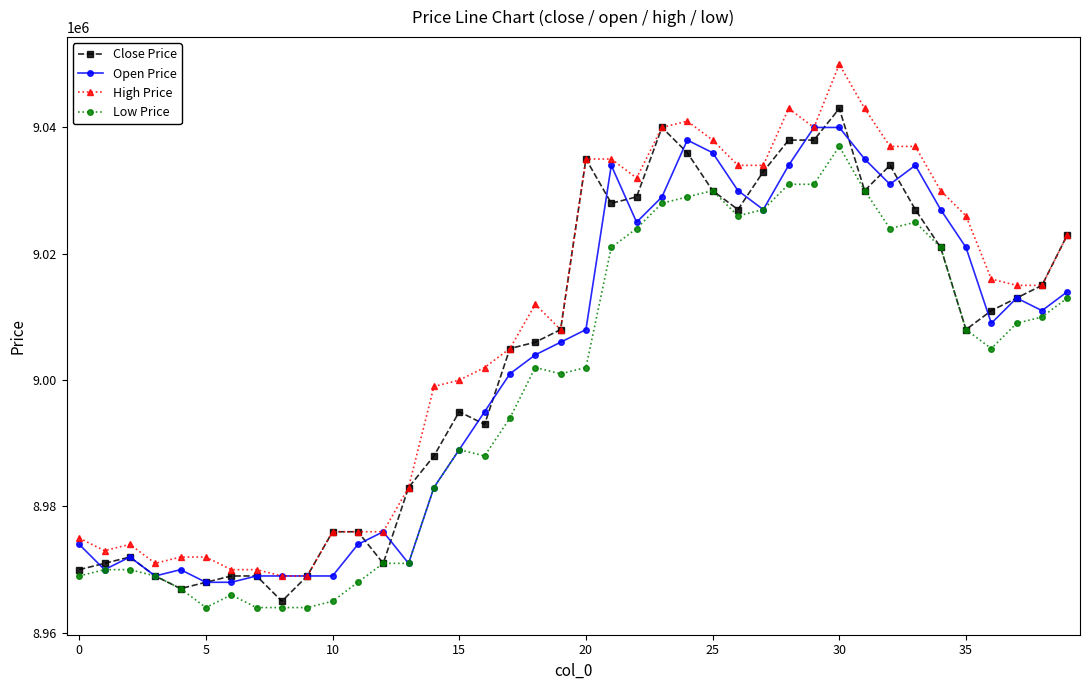

Which series has the largest range (max minus min)?

High Price